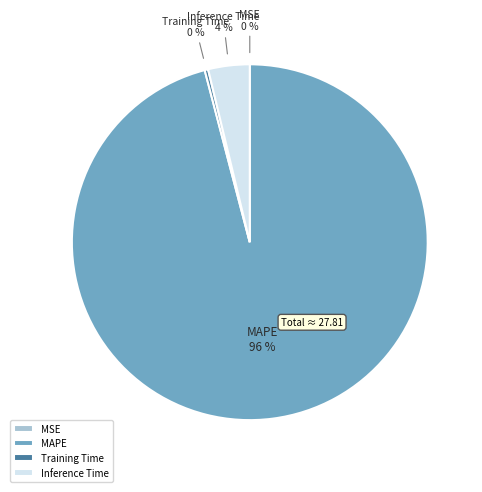

Is the sum of MAPE and Training Time greater than half?

Yes